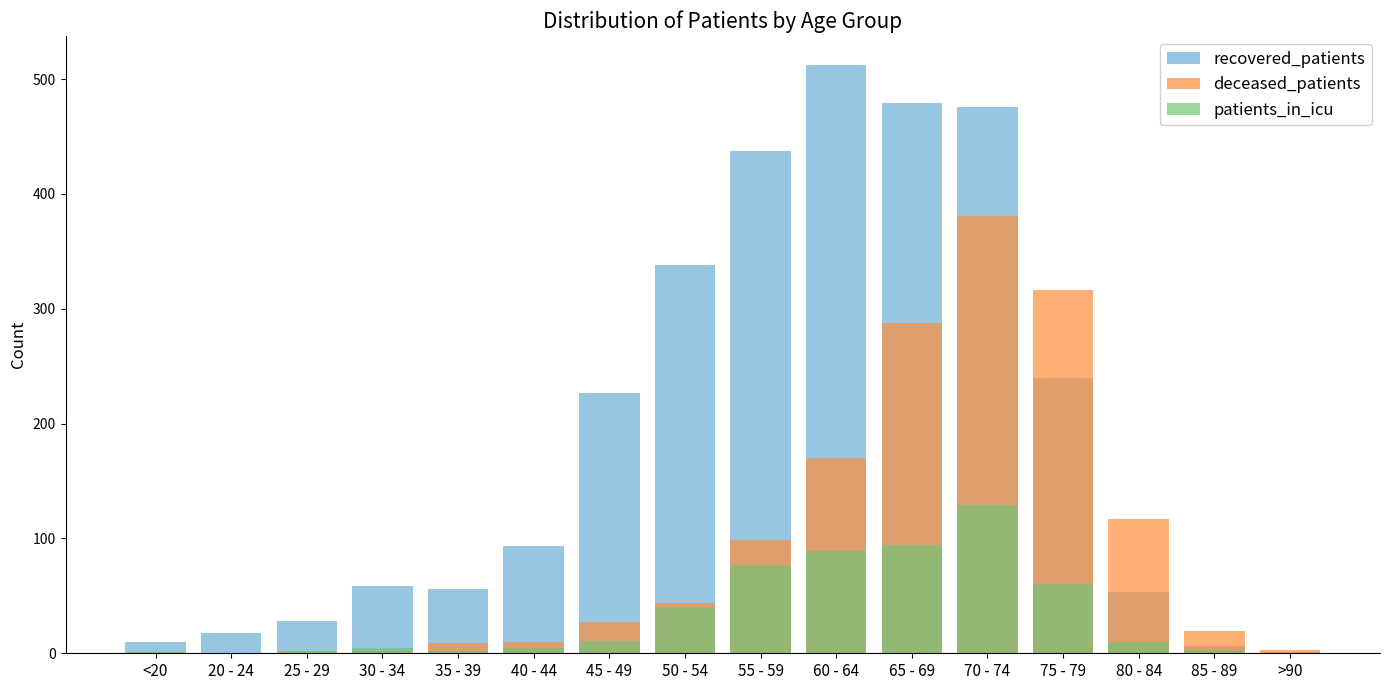

Reading left to right, transcribe all the data shown in this chart.

recovered_patients: <20=10	20 - 24=18	25 - 29=28	30 - 34=59	35 - 39=56	40 - 44=93	45 - 49=227	50 - 54=338	55 - 59=437	60 - 64=512	65 - 69=479	70 - 74=476	75 - 79=240	80 - 84=53	85 - 89=6	>90=1
deceased_patients: <20=1	20 - 24=0	25 - 29=2	30 - 34=2	35 - 39=9	40 - 44=10	45 - 49=27	50 - 54=44	55 - 59=99	60 - 64=170	65 - 69=288	70 - 74=381	75 - 79=316	80 - 84=117	85 - 89=19	>90=3
patients_in_icu: <20=1	20 - 24=0	25 - 29=1	30 - 34=5	35 - 39=2	40 - 44=5	45 - 49=11	50 - 54=39	55 - 59=77	60 - 64=89	65 - 69=94	70 - 74=129	75 - 79=60	80 - 84=10	85 - 89=3	>90=0